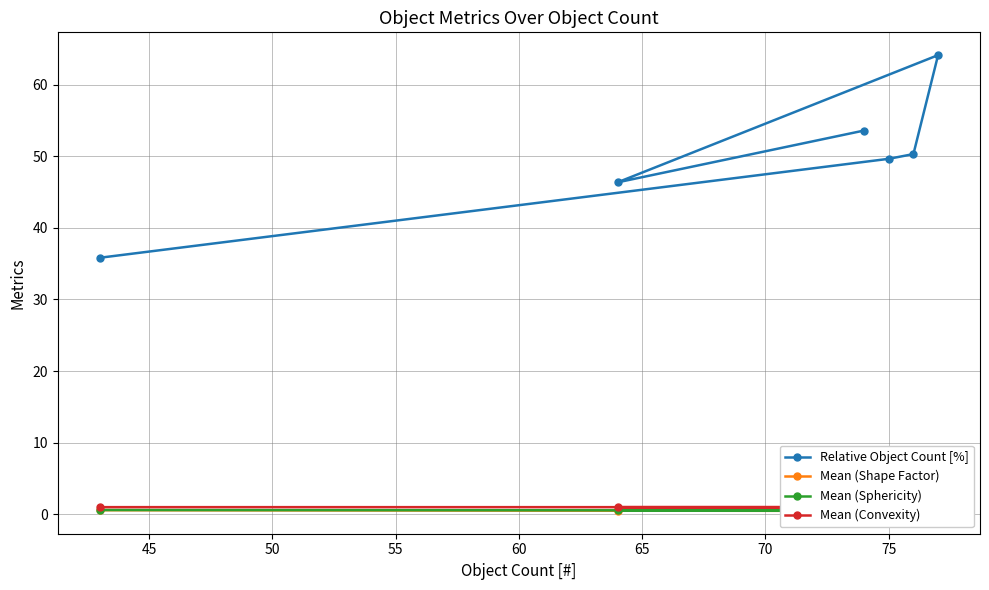

In Mean (Shape Factor), how many points are higher than both neighbors (excluding endpoints)?

1